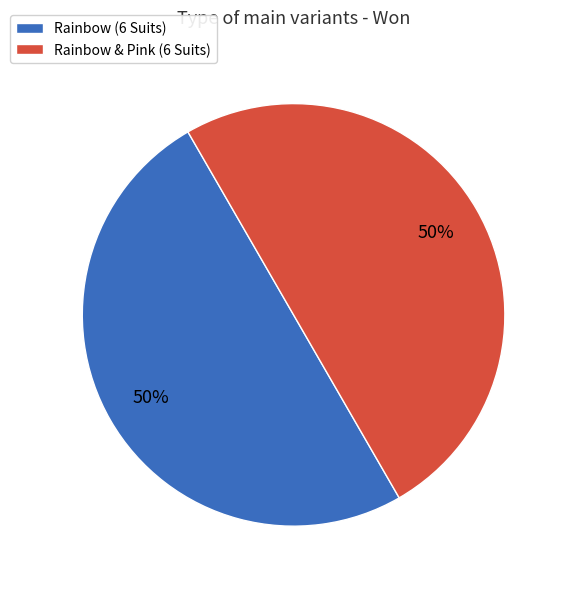

Combined, do Rainbow (6 Suits) and Rainbow & Pink (6 Suits) account for over 50%?

Yes